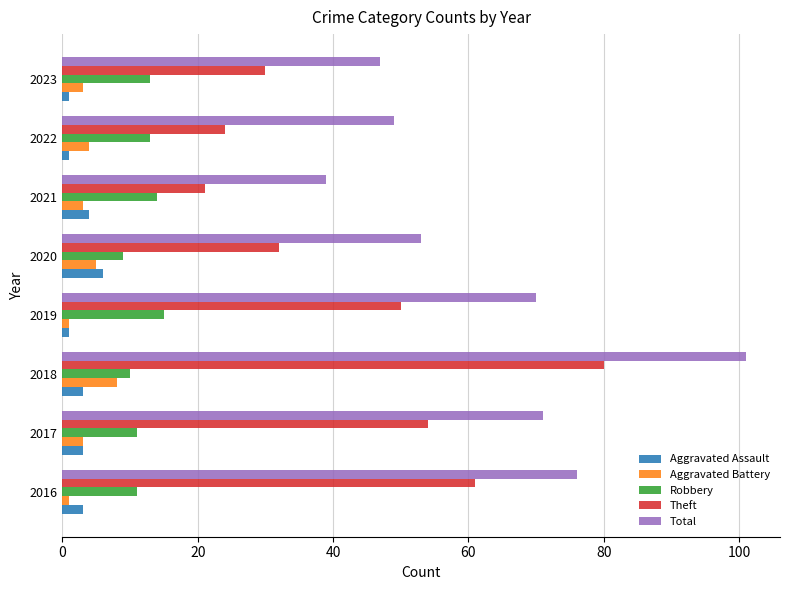

True or false: Aggravated Battery has a value of 1 at 2016.

True